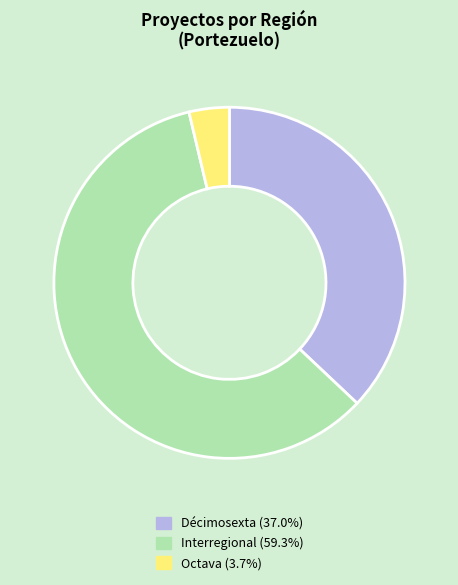

Is there any slice that represents more than half of the pie?

Yes